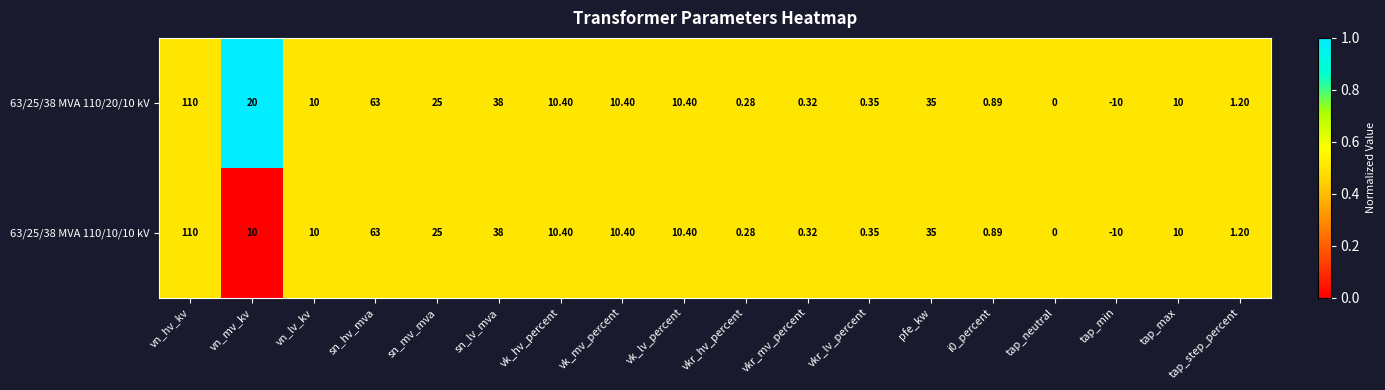

At which label does 63/25/38 MVA 110/20/10 kV first exceed 10?

vn_hv_kv